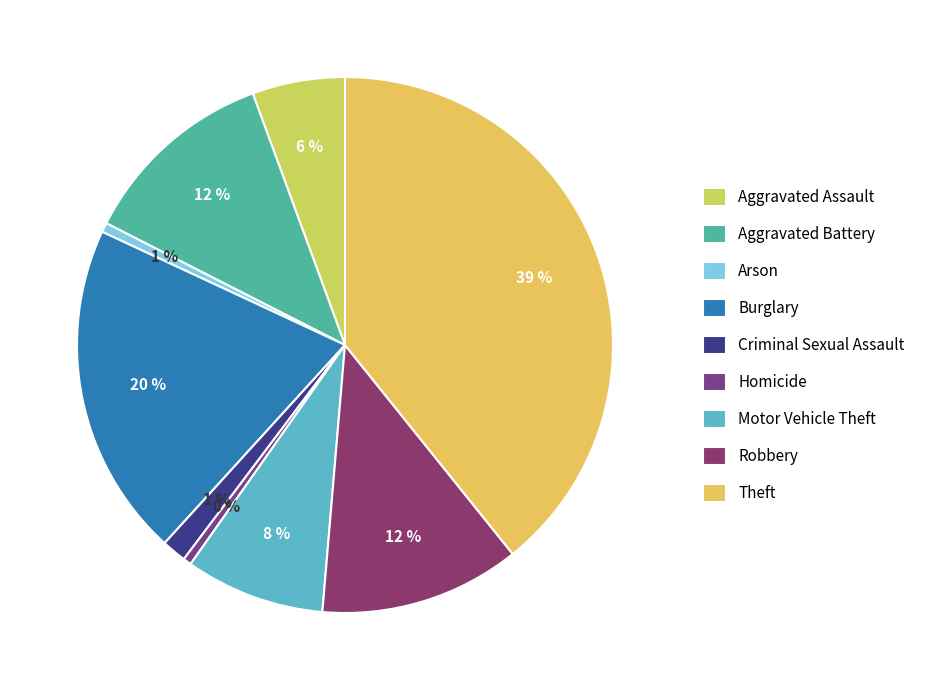

Count the number of slices in the pie.

9